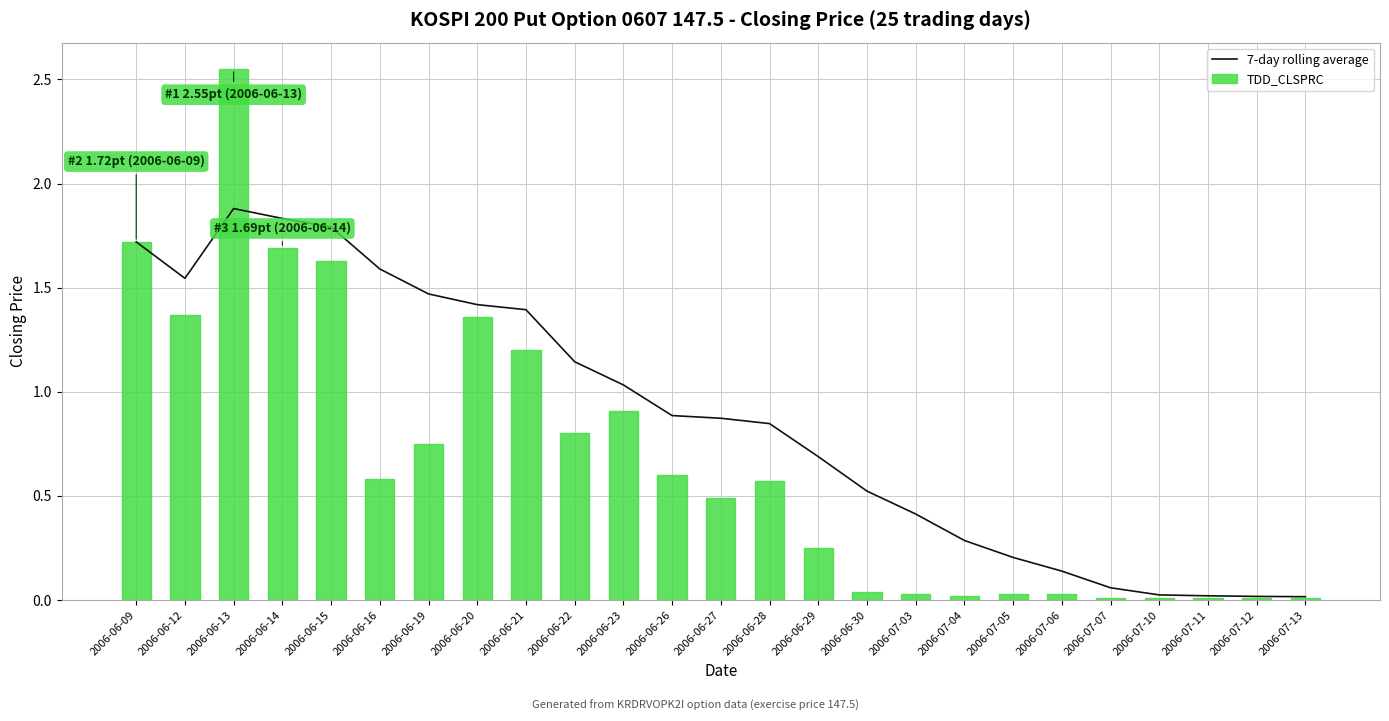

Reading left to right, transcribe all the data shown in this chart.

7-day rolling average: 1.7	1.5	1.9	1.8	1.8	1.6	1.5	1.4	1.4	1.1	1.0	0.9	0.9	0.8	0.7	0.5	0.4	0.3	0.2	0.1	0.1	0.0	0.0	0.0	0.0
TDD_CLSPRC: 1.7	1.4	2.5	1.7	1.6	0.6	0.8	1.4	1.2	0.8	0.9	0.6	0.5	0.6	0.2	0.0	0.0	0.0	0.0	0.0	0.0	0.0	0.0	0.0	0.0